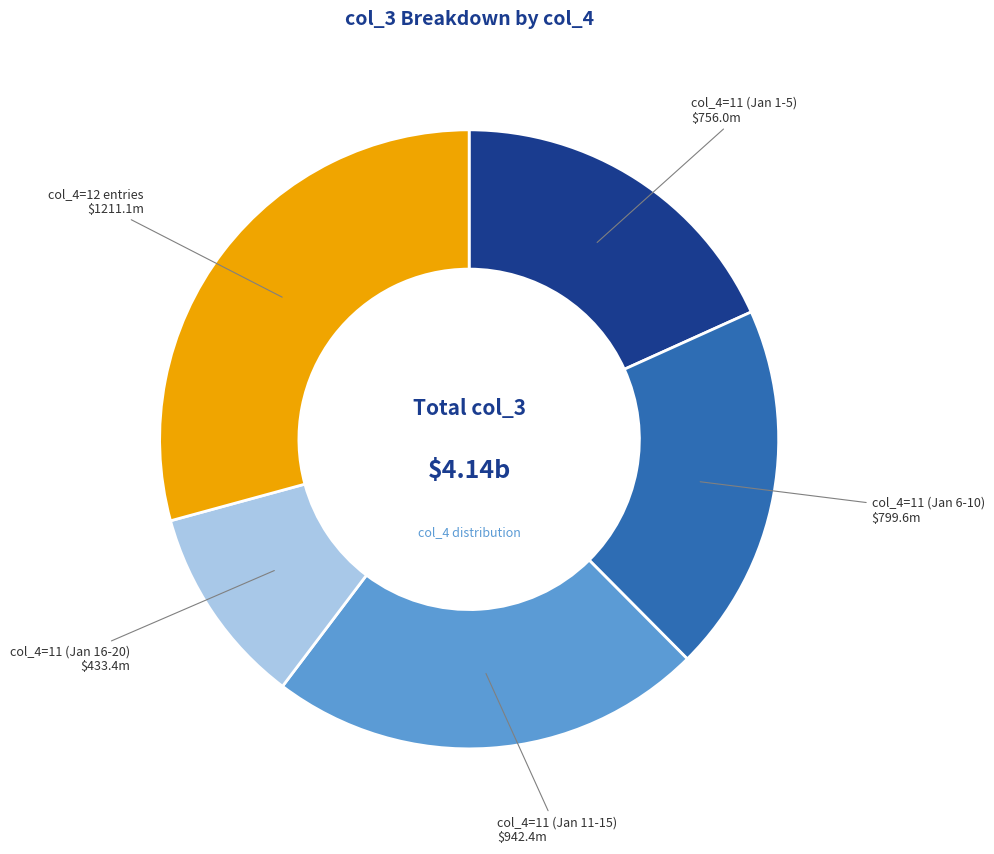

Combined, do col_4=11 (Jan 1-5) and col_4=11 (Jan 11-15) account for over 50%?

No